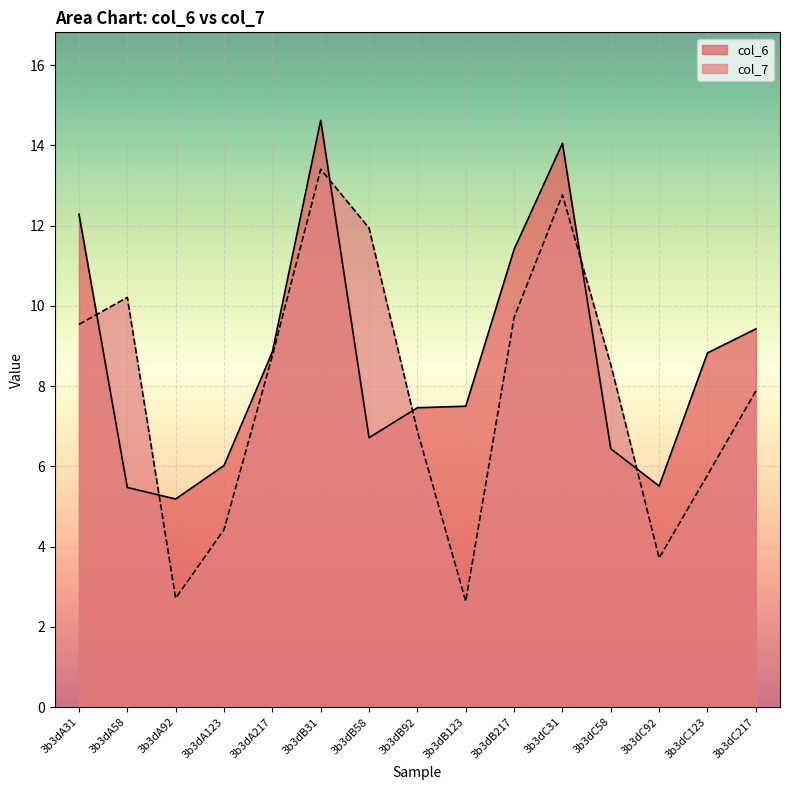

What is the spread (max minus min) of values at 3b3dC217?

1.5